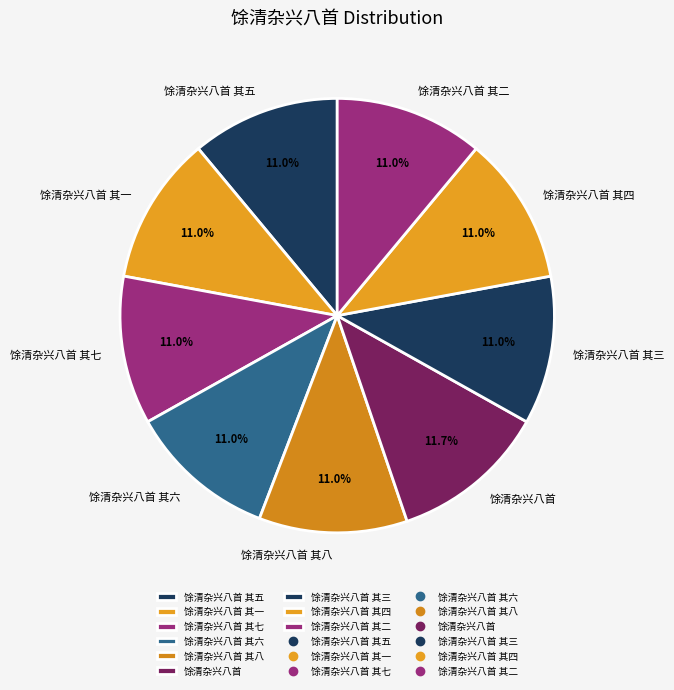

How many segments does this pie chart have?

9